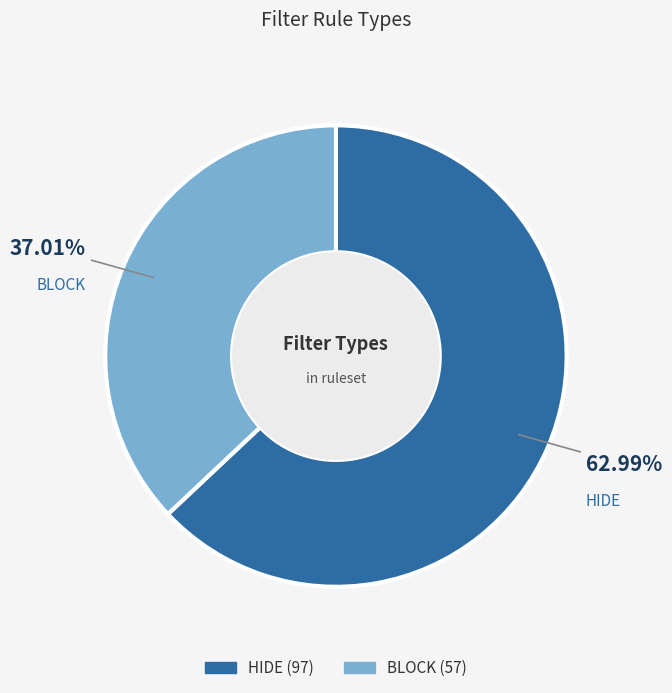

The BLOCK slice represents 44% of the pie. True or false?

False